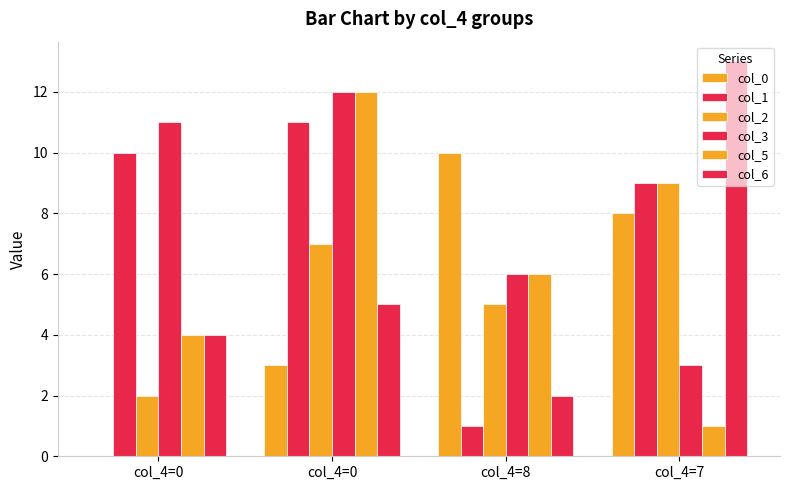

How many groups of bars are there?

4